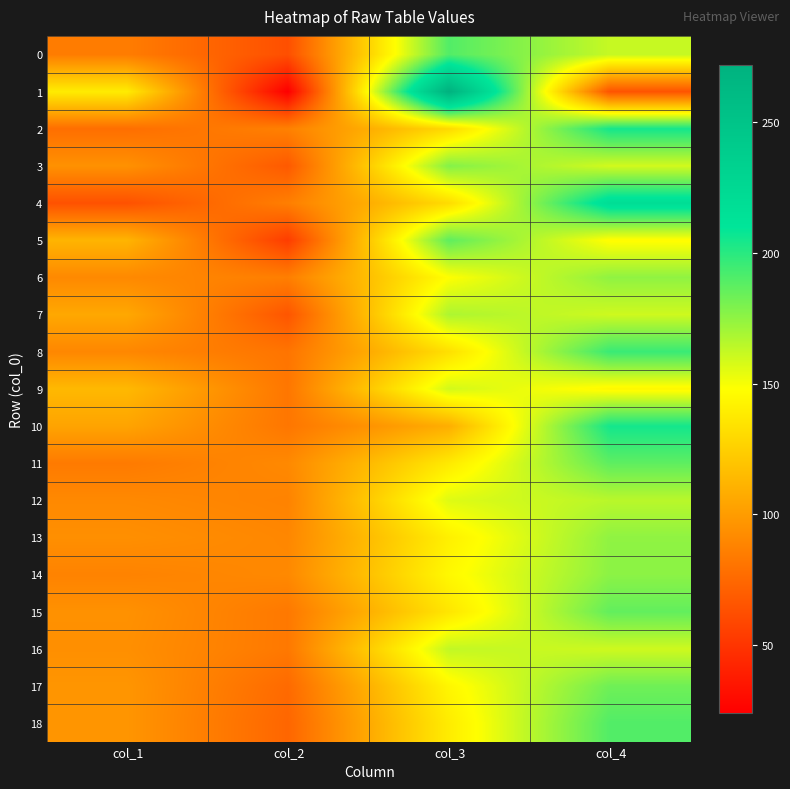

What is the spread (max minus min) of values at col_4?

154